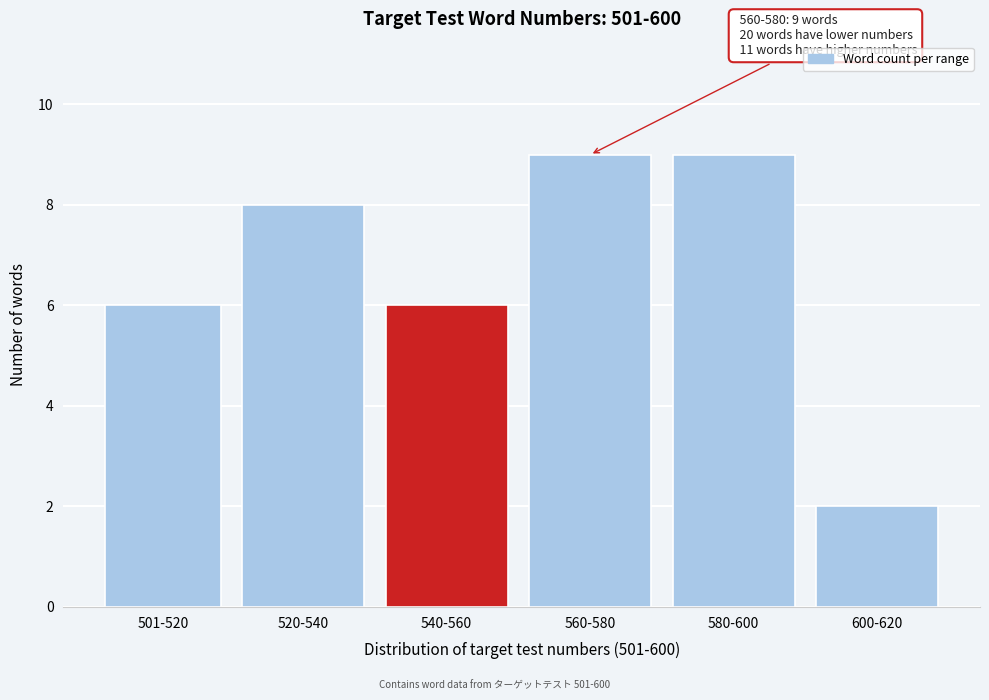

Reading left to right, transcribe all the data shown in this chart.

6	8	6	9	9	2